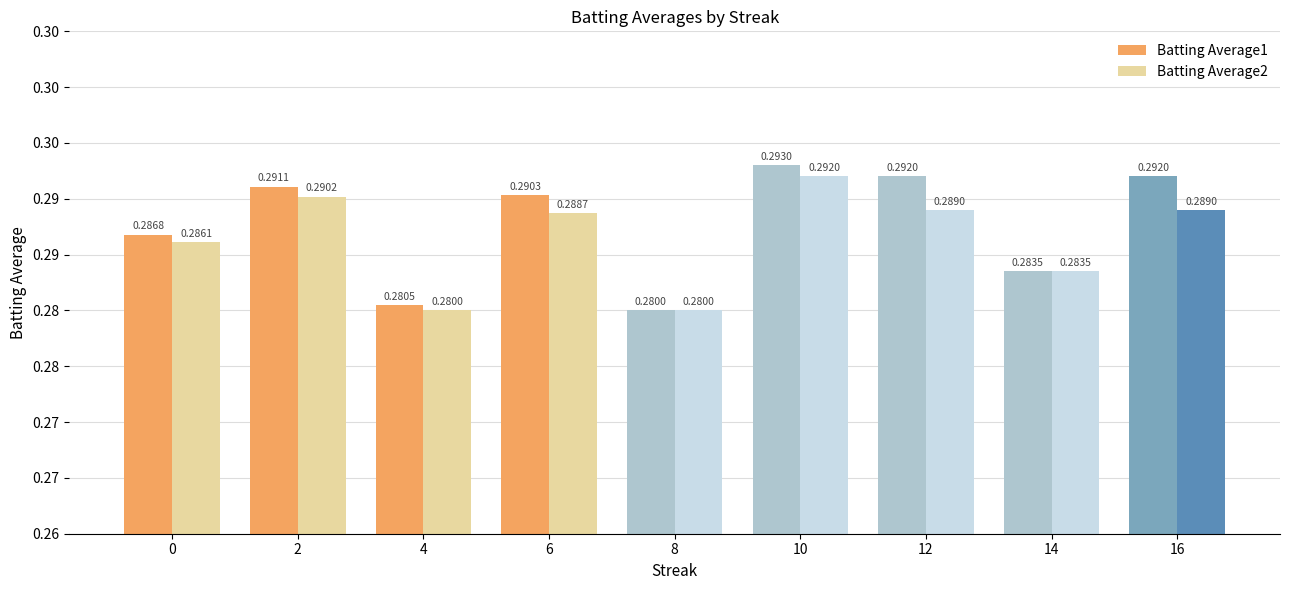

What are all the series names shown in the legend?

Batting Average1, Batting Average2